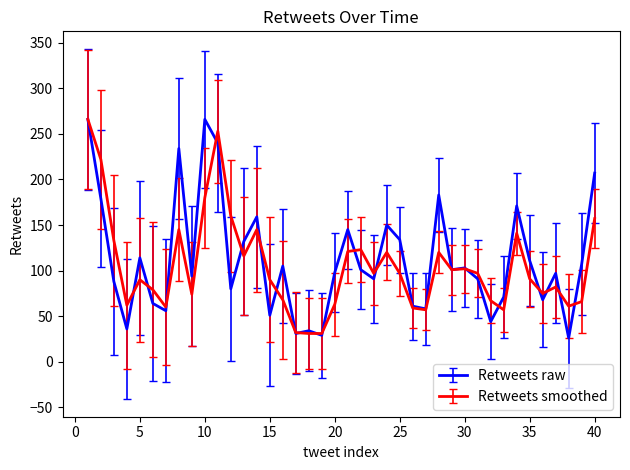

Which series has the widest spread of values?

Retweets raw